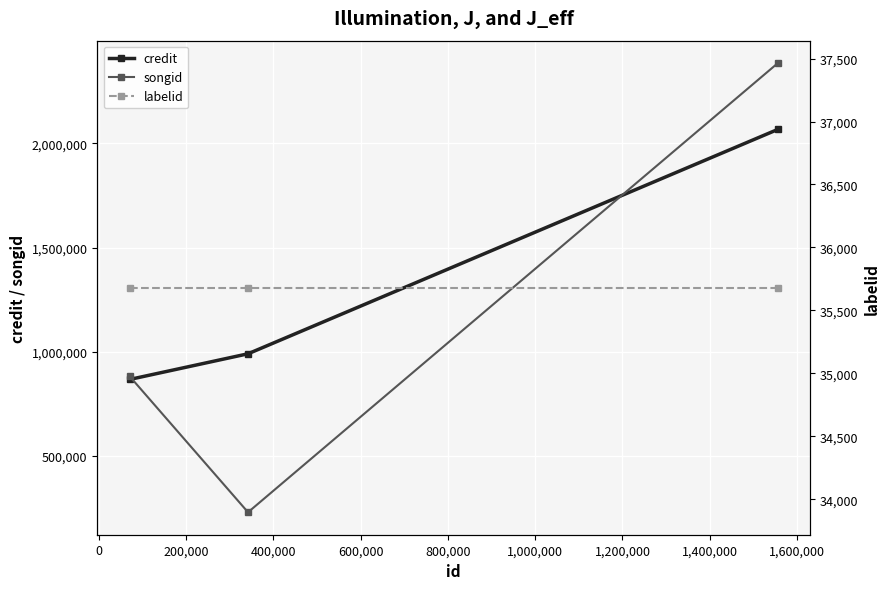

What is the value of the credit point at the 3rd from the left?

2066723